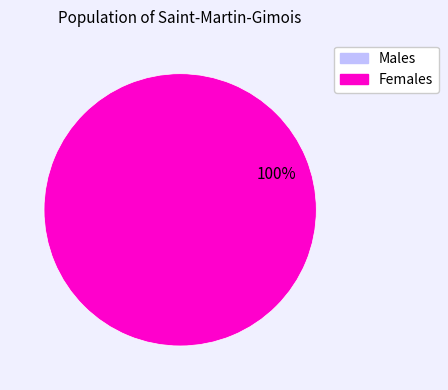

To the nearest percent, what is the average slice percentage?

50%